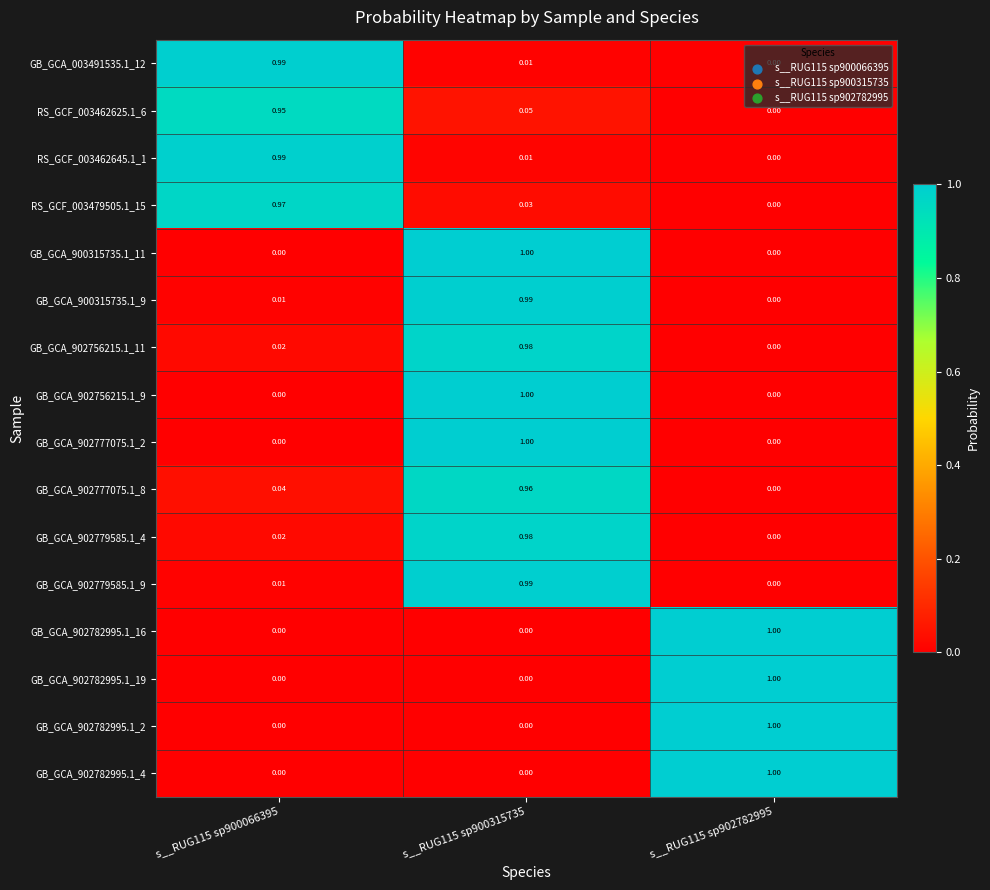

Is the value of RS_GCF_003462625.1_6 at s__RUG115 sp902782995 greater than the value of GB_GCA_902779585.1_4 at s__RUG115 sp900315735?

No